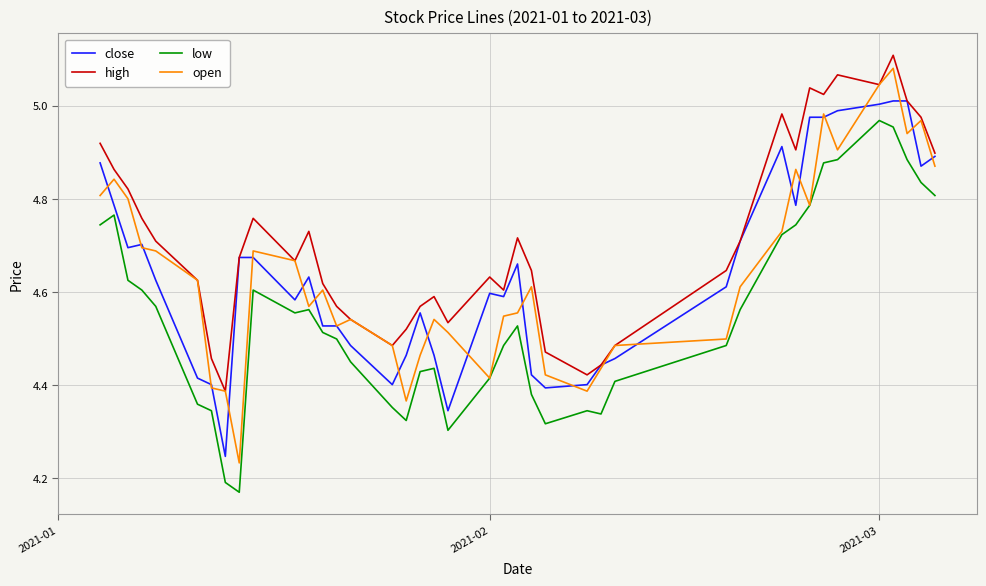

Which series has the largest total across all categories?

high